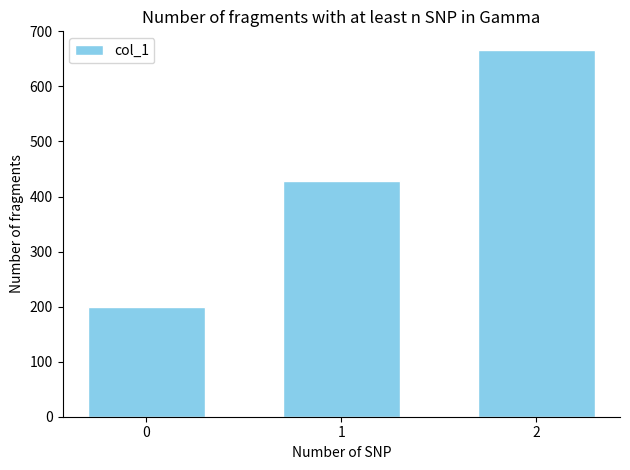

Where is the data nearest to the value 433?

1